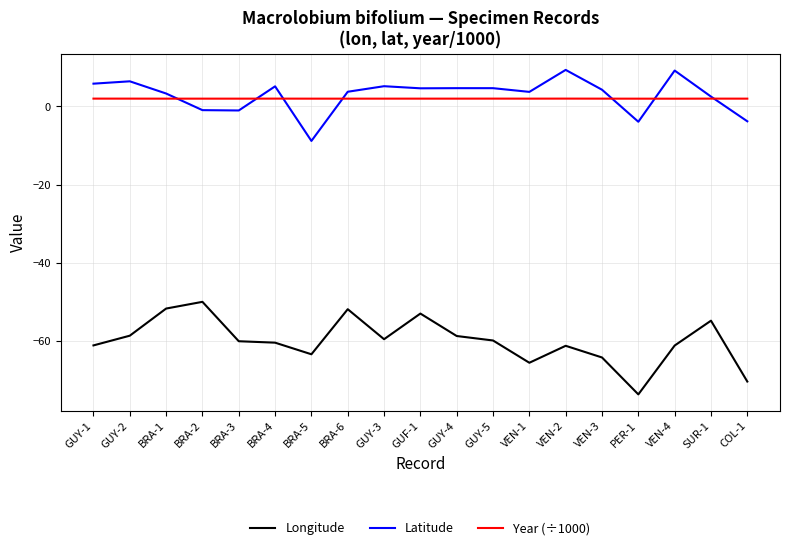

Which series ends up on top after the final intersection of Year (÷1000) and Latitude?

Year (÷1000)